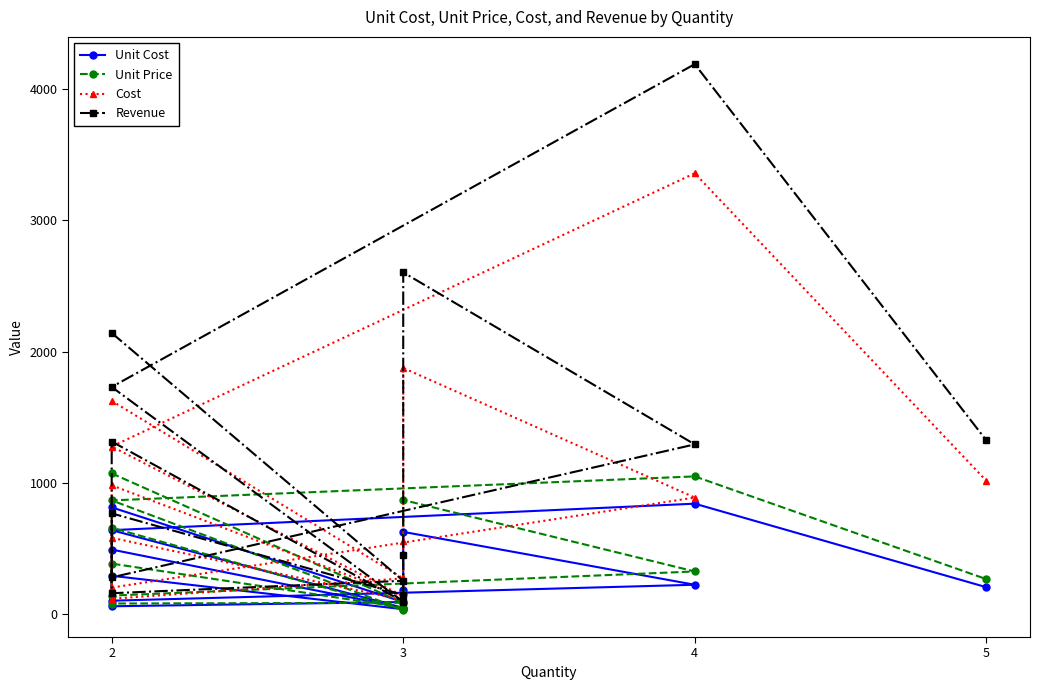

Does the chart have visible grid lines?

No